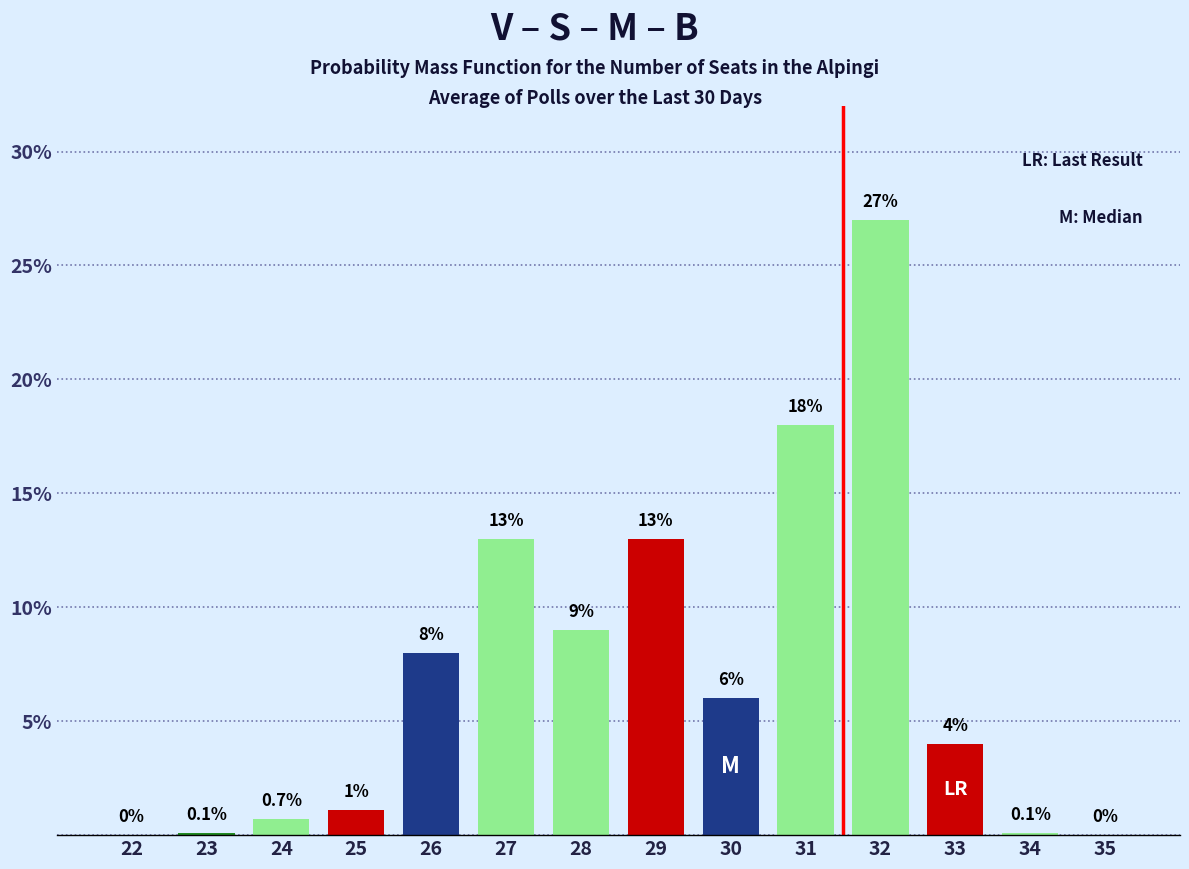

Reading left to right, transcribe all the data shown in this chart.

22=0.0	23=0.1	24=0.7	25=1.1	26=8.0	27=13.0	28=9.0	29=13.0	30=6.0	31=18.0	32=27.0	33=4.0	34=0.1	35=0.0